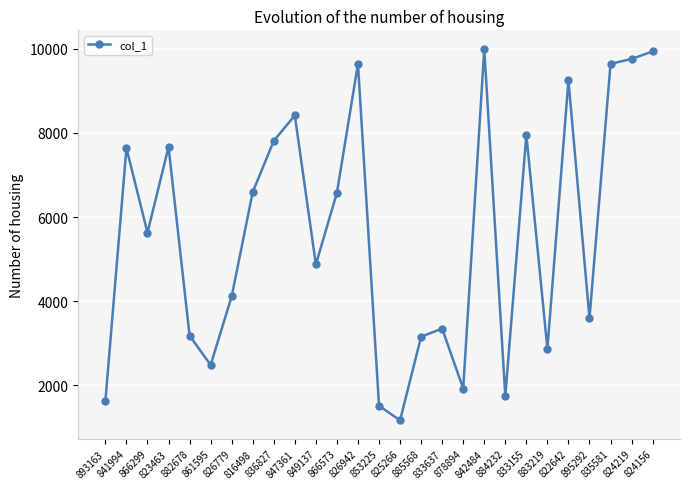

Between 849137 and 836827, which is larger?

836827